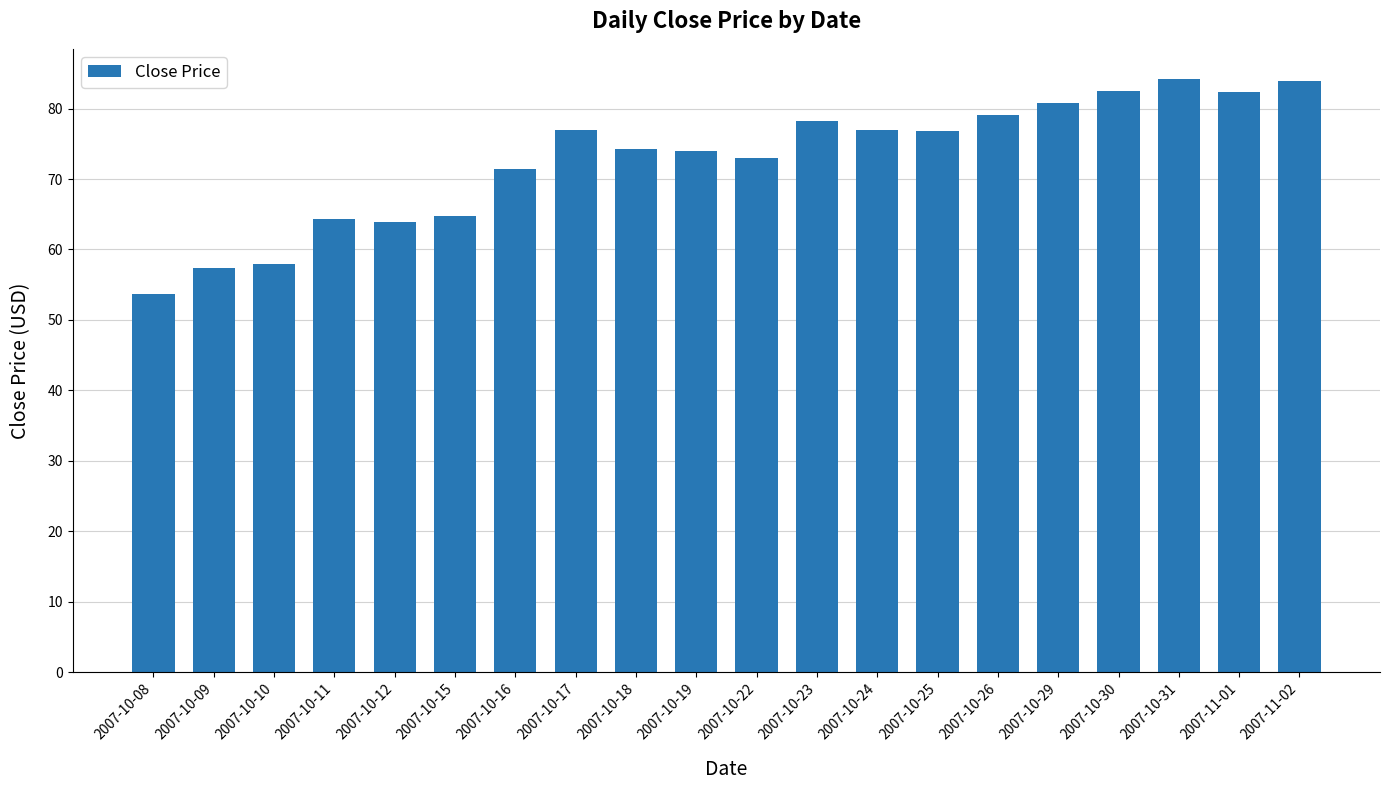

What position from the left is 2007-10-16?

7